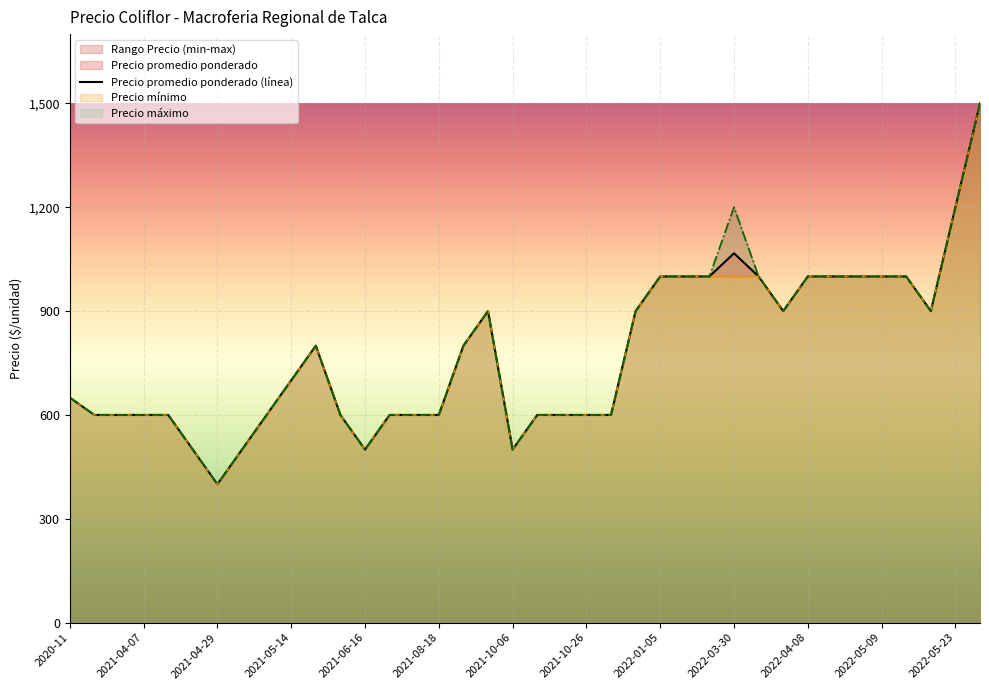

Rank the series by their maximum value, from highest to lowest.

Precio promedio ponderado, Precio mínimo, Precio máximo